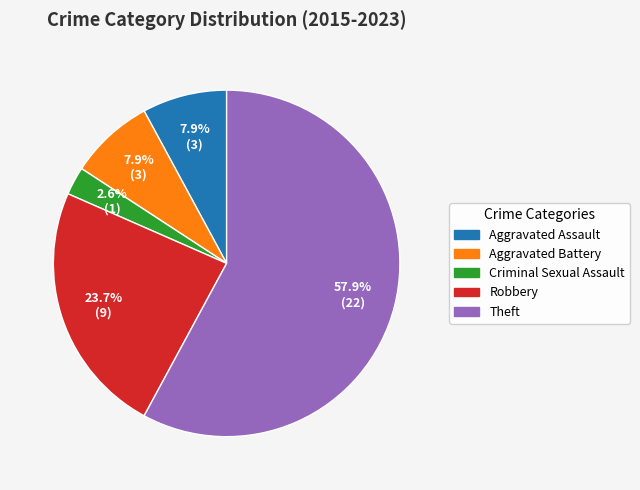

To the nearest percent, what portion does Robbery represent?

24%